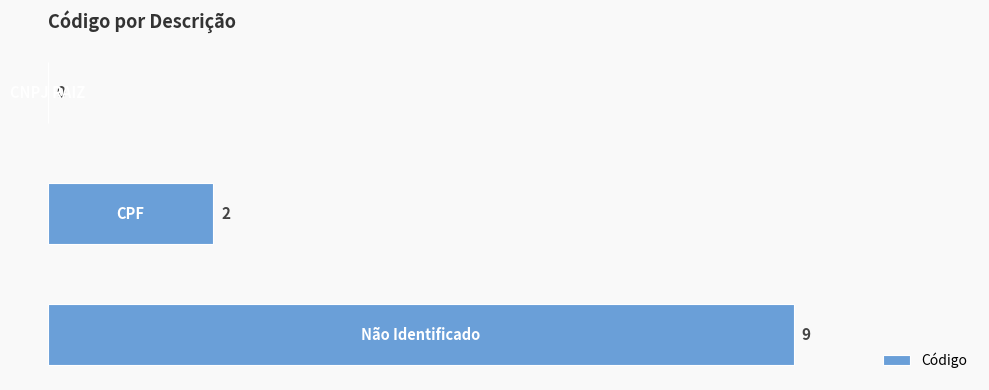

What is the greatest value displayed?

9